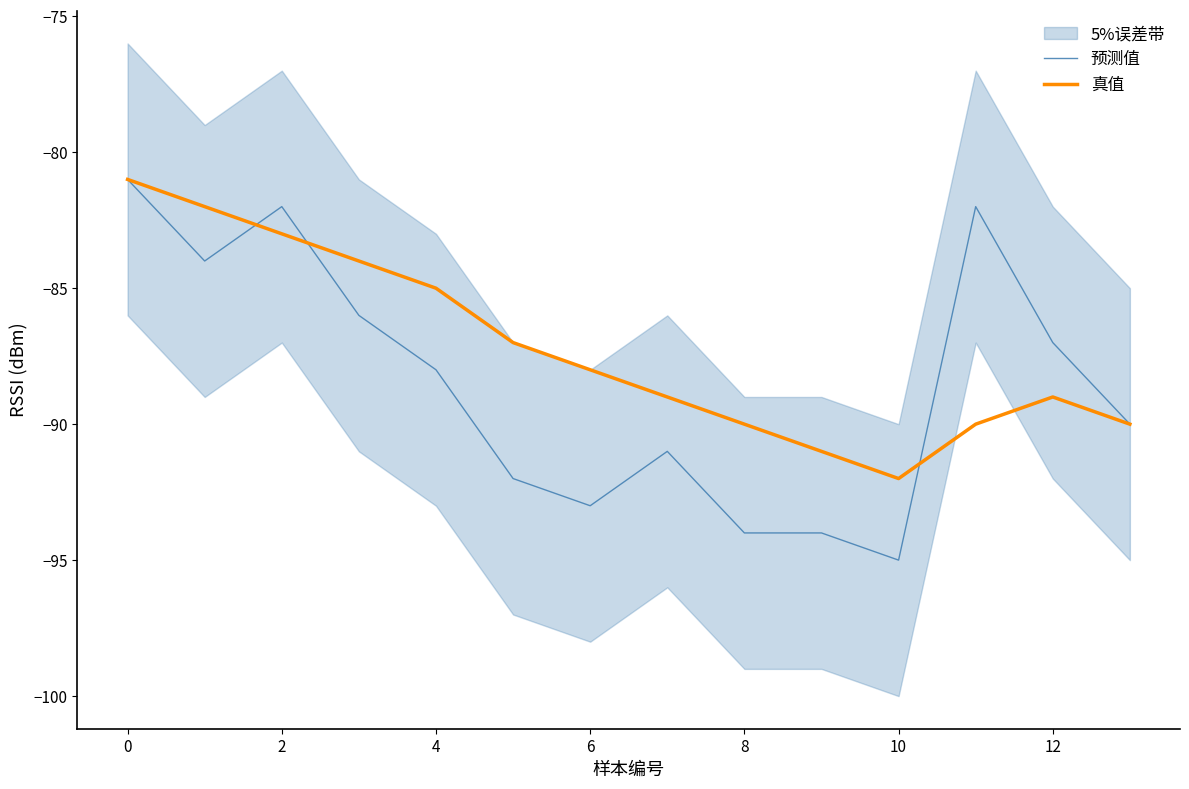

True or false: 预测值 has a value of -121 at 12.

False